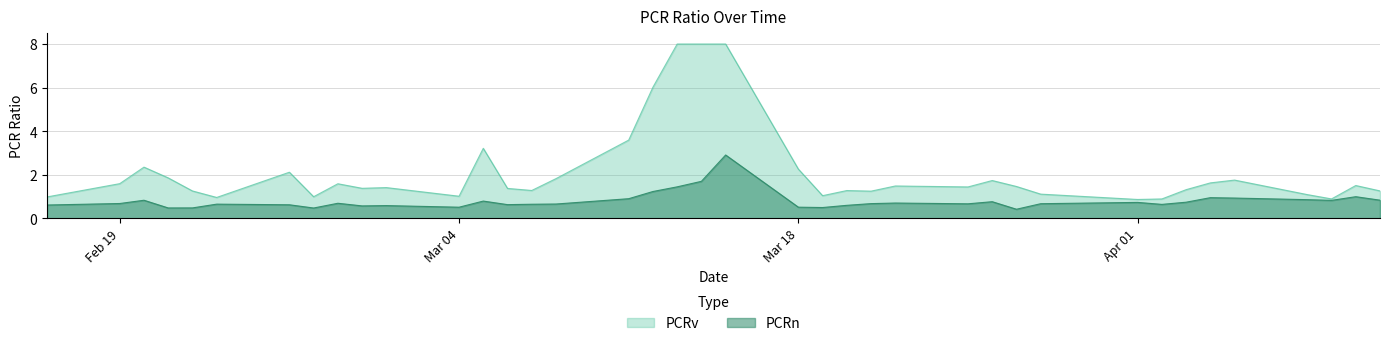

Rank the series by their maximum value, from lowest to highest.

PCRn, PCRv